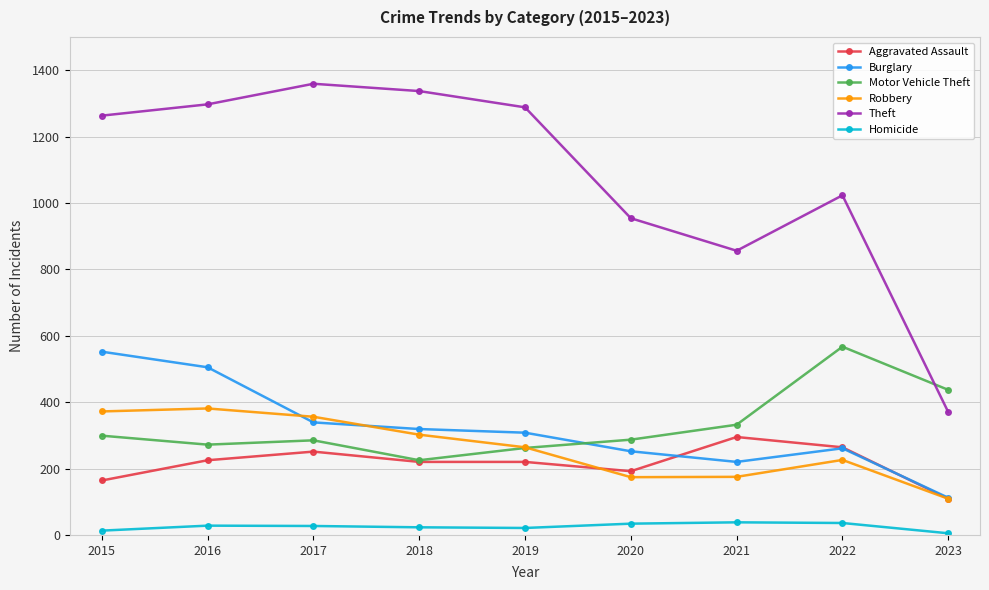

True or false: Homicide and Burglary intersect in this chart.

False